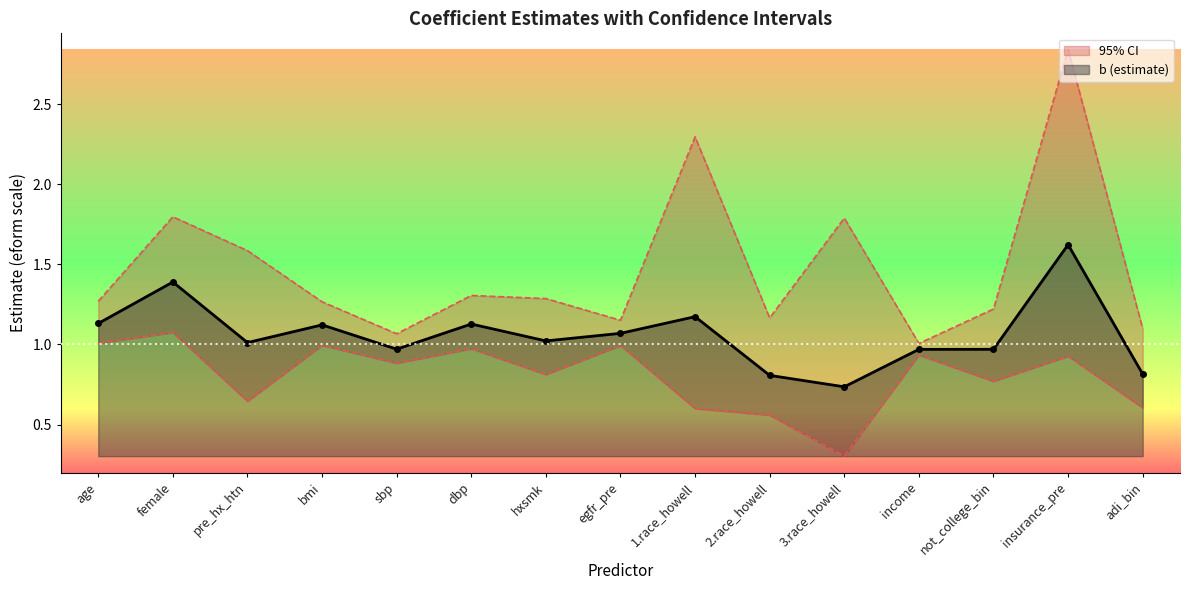

The b (estimate) series shows 0.5 at age. True or false?

False